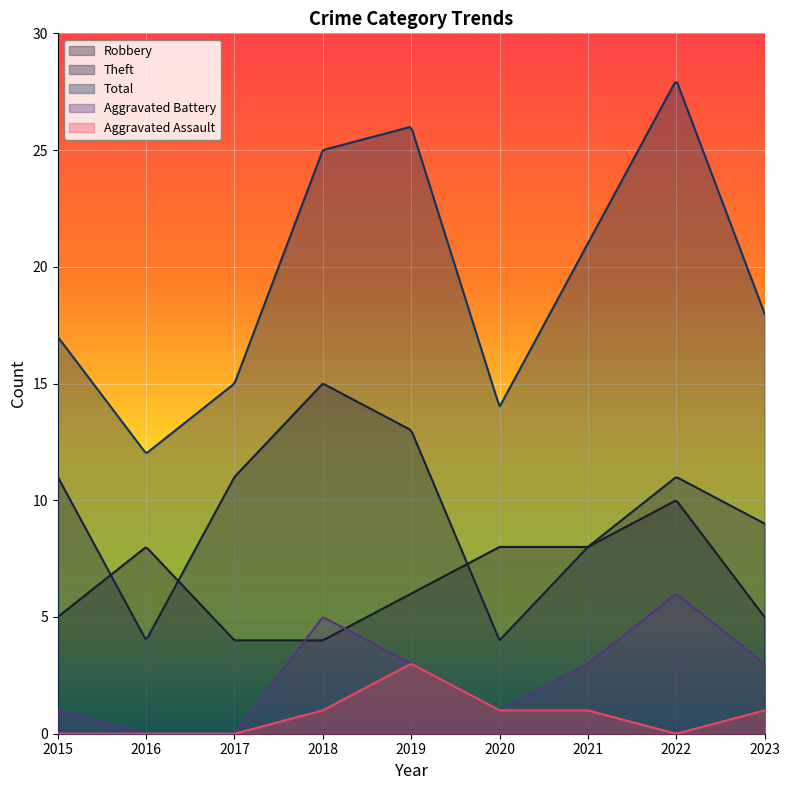

What is the maximum value shown in the chart?

27.9